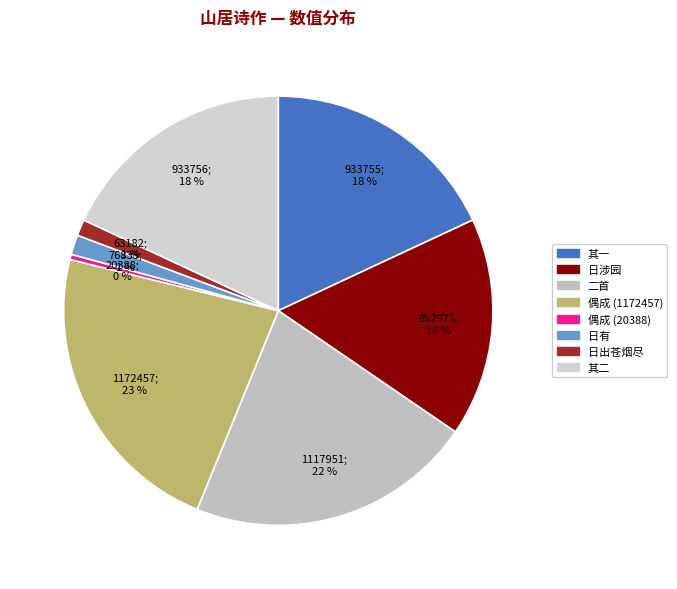

How many slices are in this pie chart?

8